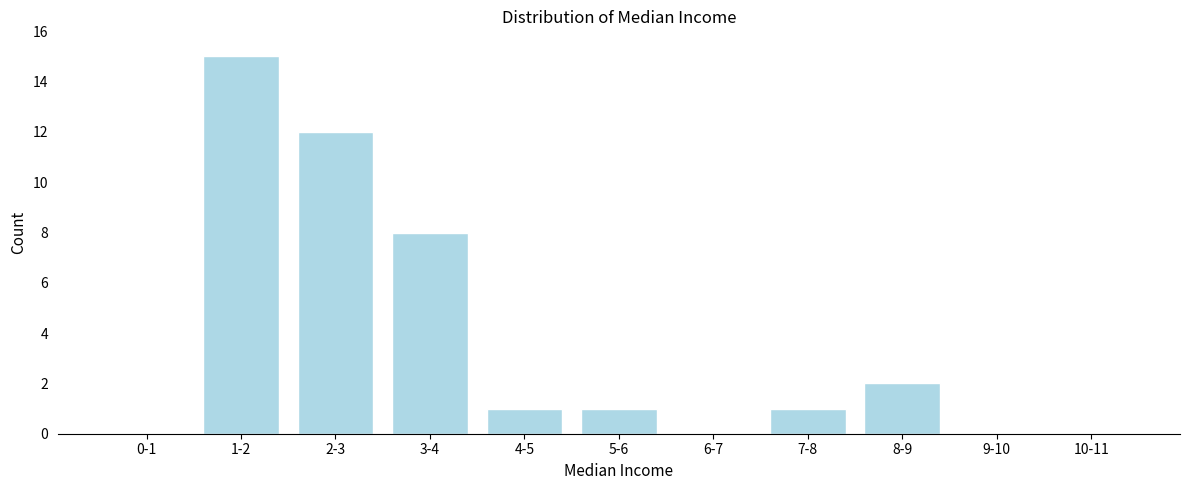

Reading left to right, extract all data points from this chart.

0-1=0	1-2=15	2-3=12	3-4=8	4-5=1	5-6=1	6-7=0	7-8=1	8-9=2	9-10=0	10-11=0